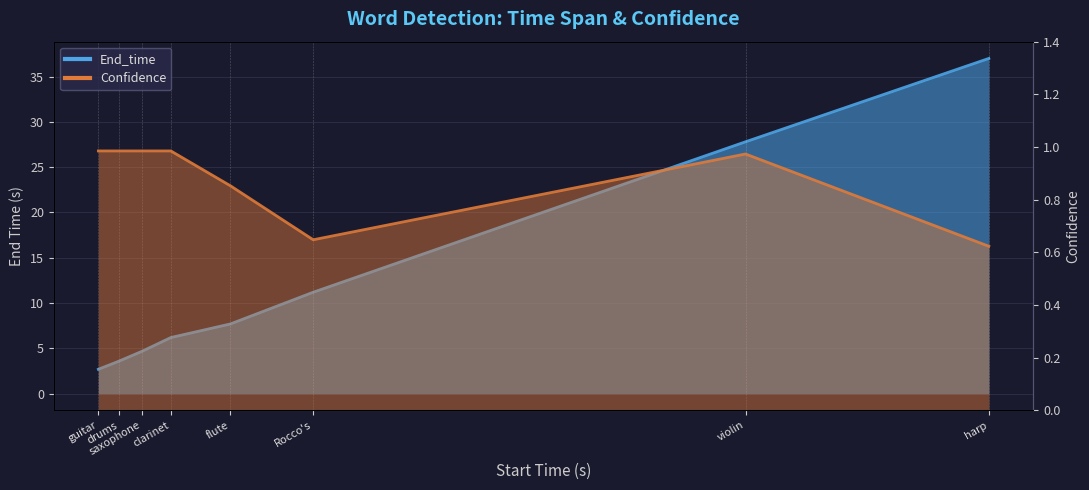

What is the smallest value displayed?

0.6